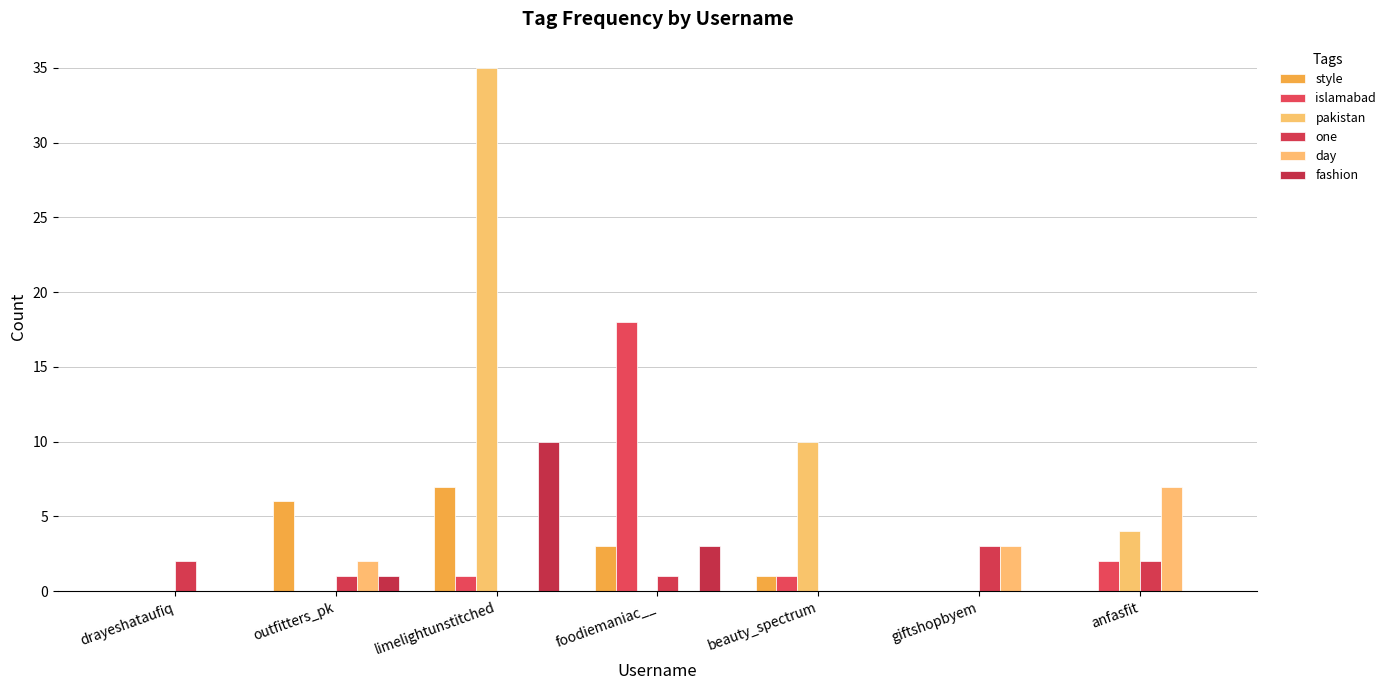

Reading right to left, extract all data points from this chart.

style: 0	0	1	3	7	6	0
islamabad: 2	0	1	18	1	0	0
pakistan: 4	0	10	0	35	0	0
one: 2	3	0	1	0	1	2
day: 7	3	0	0	0	2	0
fashion: 0	0	0	3	10	1	0